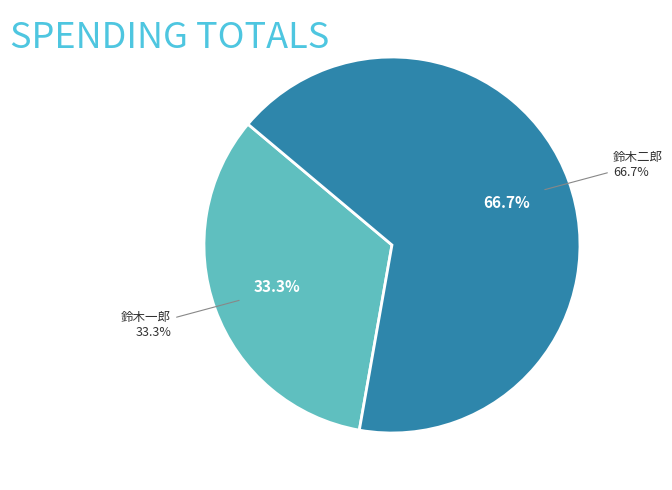

What is the change in value from 鈴木一郎 to 鈴木二郎?

+1